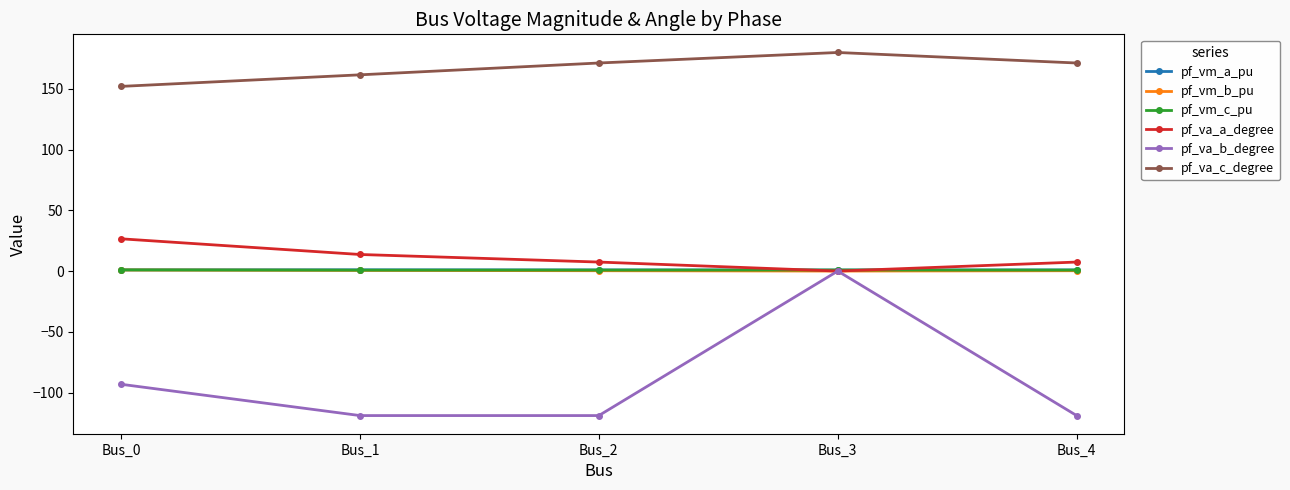

Which series has the largest range (max minus min)?

pf_va_b_degree